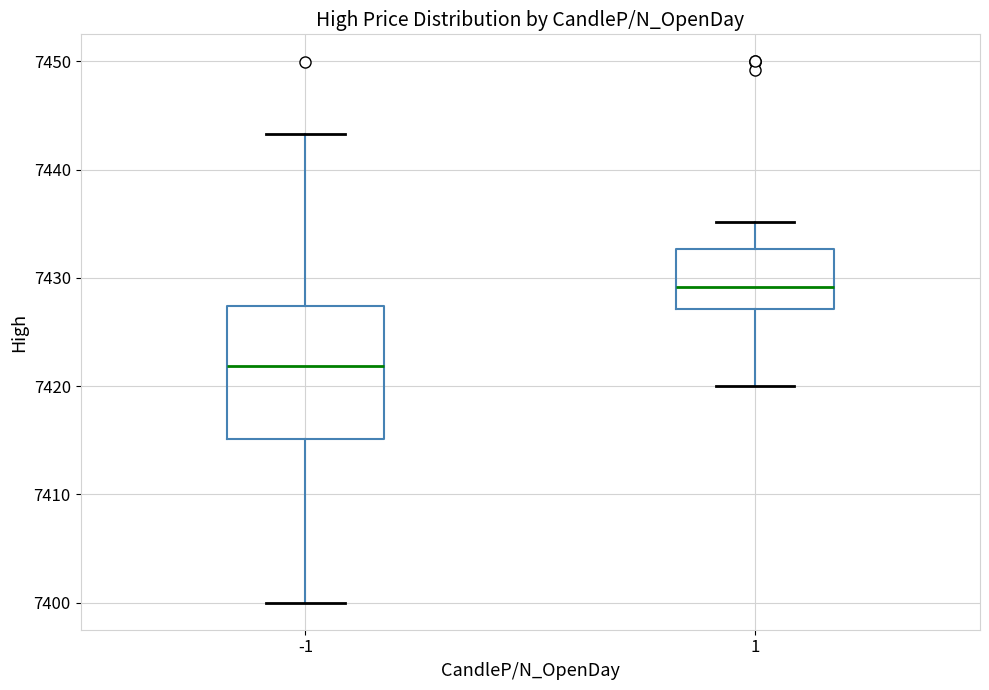

Where does the upper whisker of the box at x = -1 end on the y-axis? The values are not printed on the chart, so give them approximately, as read against the axis.

7443